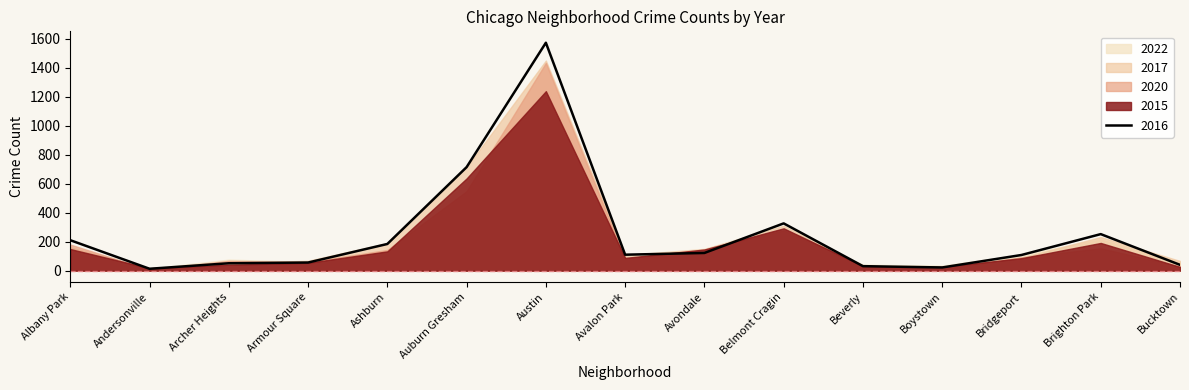

How many values in the 2016 series are below 110?

7